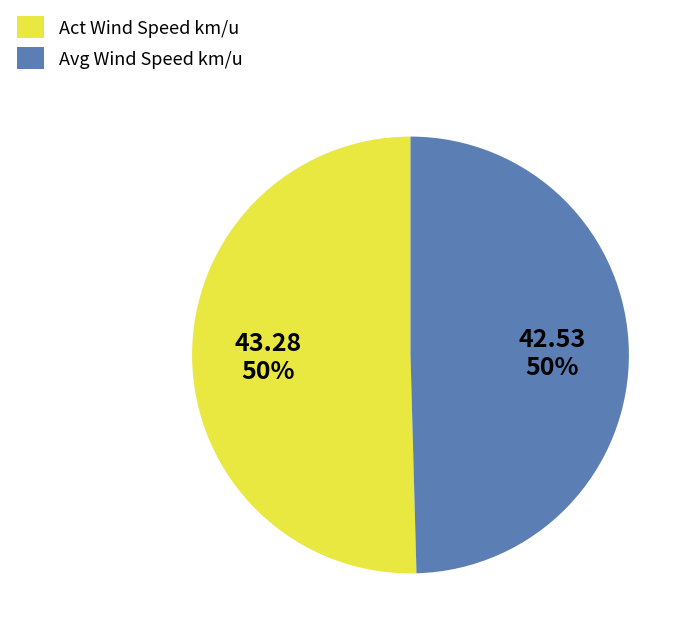

What is the ratio of the value at Avg Wind Speed km/u to the value at Act Wind Speed km/u?

1.0